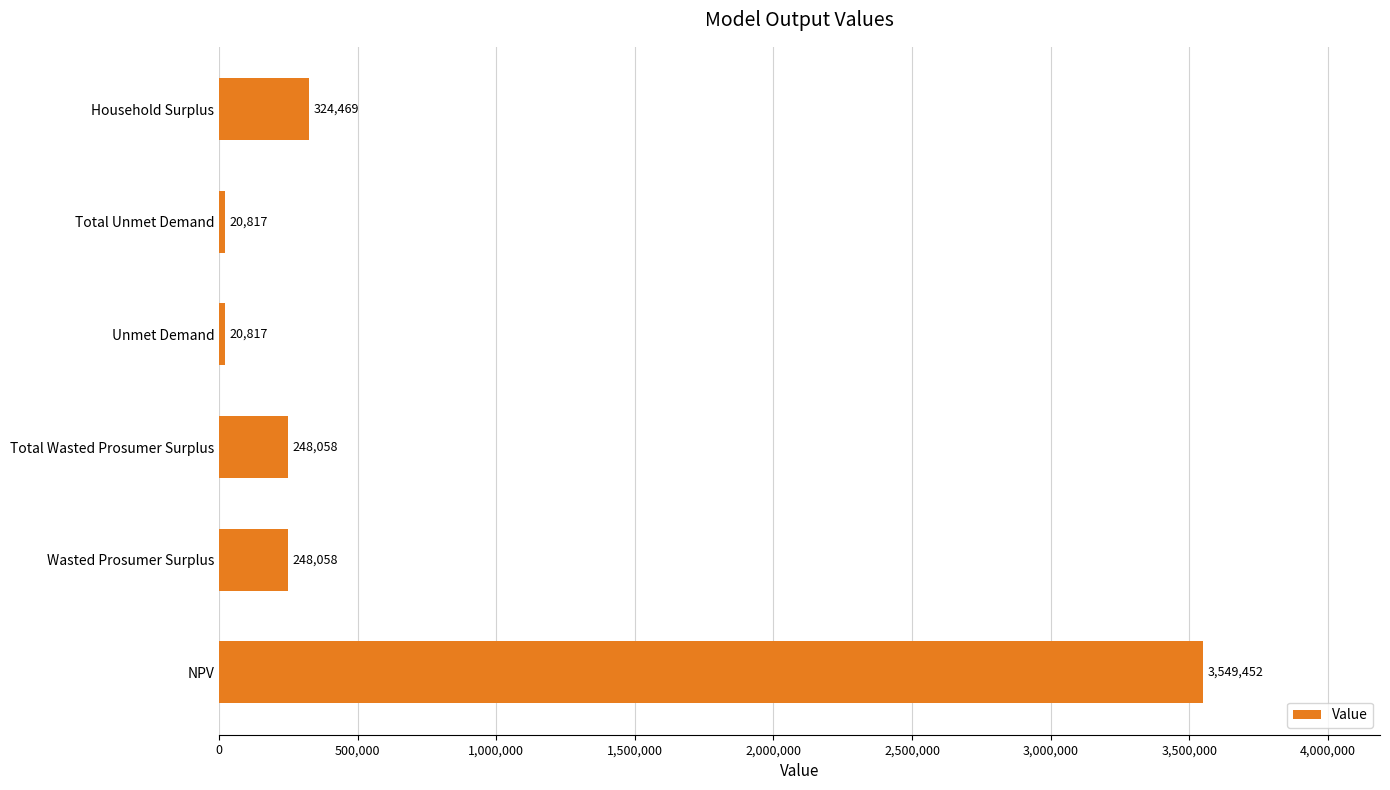

Where is the data nearest to the value 1785134?

Household Surplus